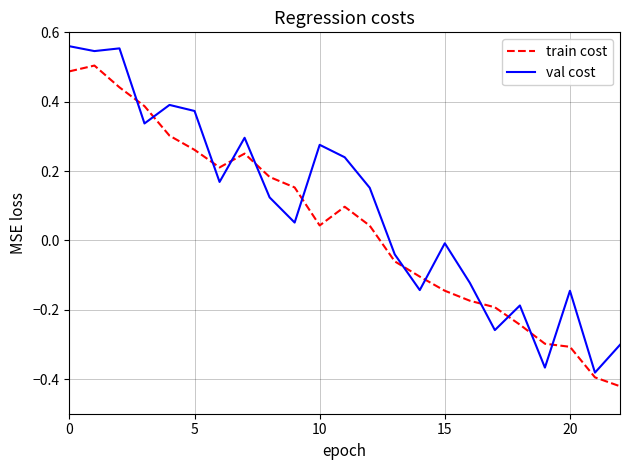

Rank the series by their average value, from lowest to highest.

train cost, val cost